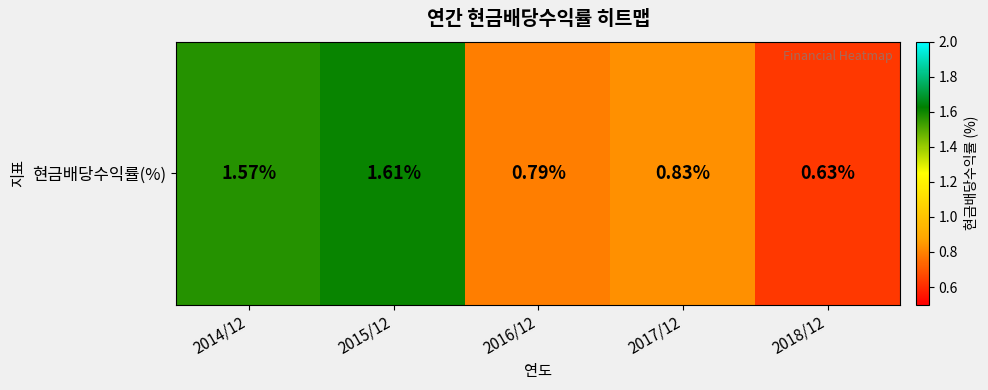

What is the ratio of the value at 2017/12 to the value at 2015/12?

0.5